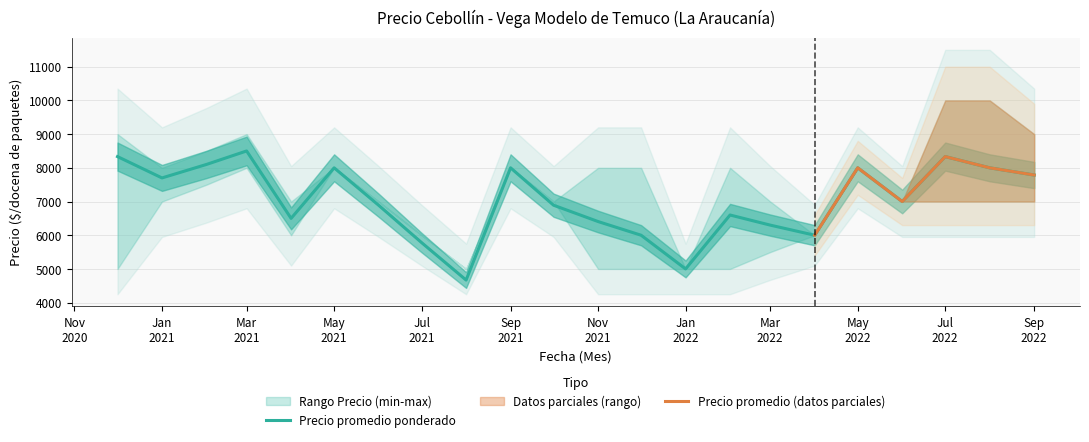

Does the chart display data point markers on the line(s)?

No